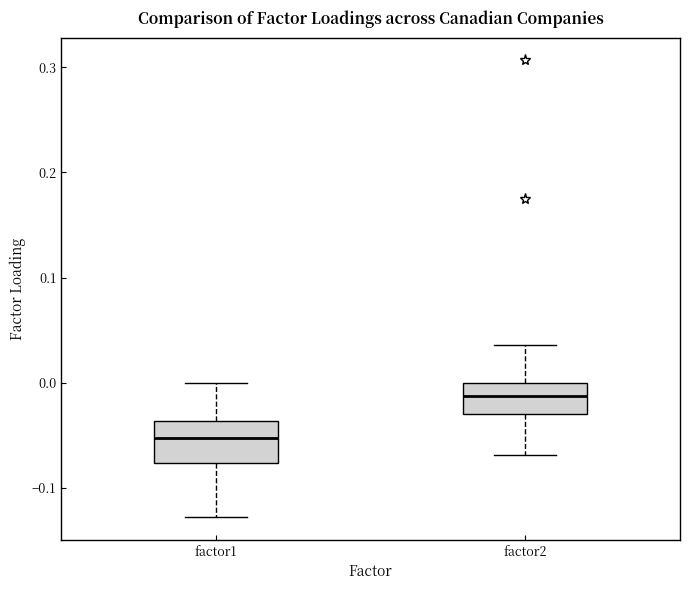

Which box's median line is the lowest?

factor1